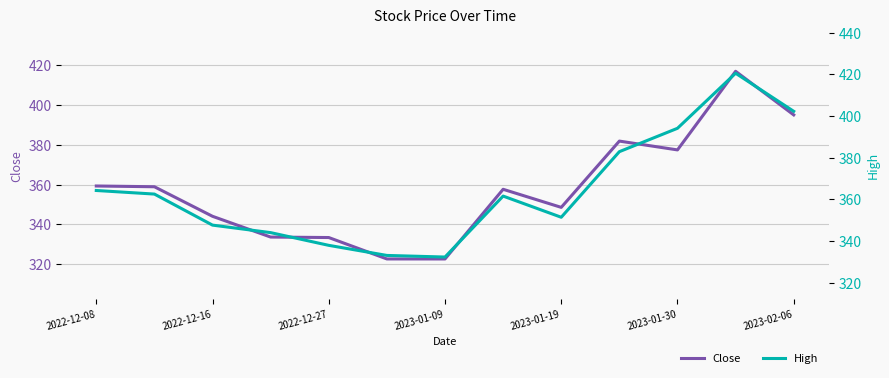

What is the sum of all Close values?

4652.3